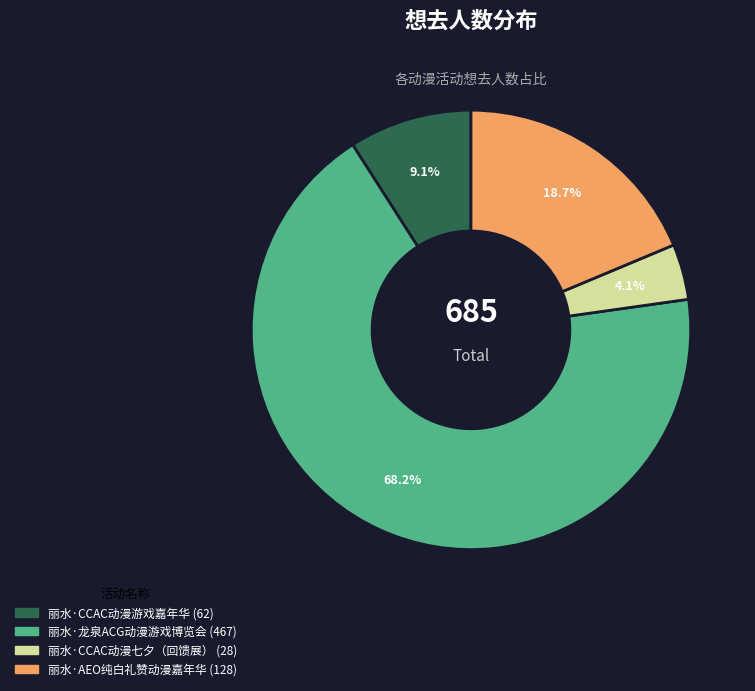

Between 丽水·CCAC动漫七夕（回馈展） and 丽水·AEO纯白礼赞动漫嘉年华, which is larger?

丽水·AEO纯白礼赞动漫嘉年华